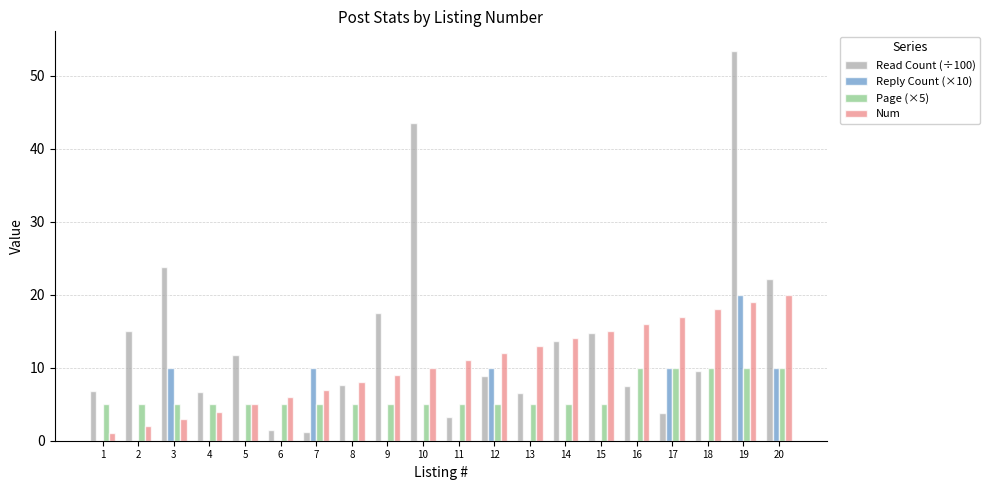

True or false: Read Count (÷100) has a value of 53.4 at 19.

True